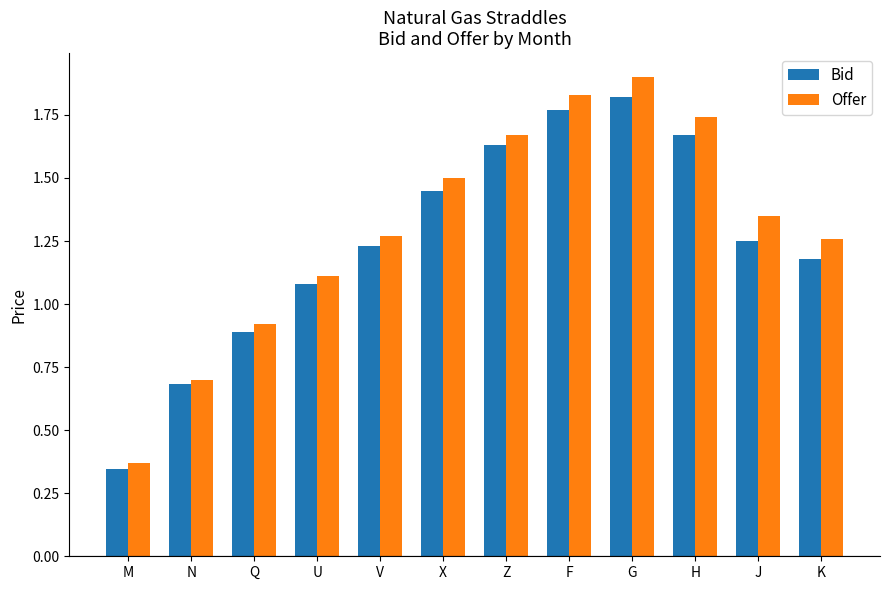

The value of Offer at H is 1.1. True or false?

False